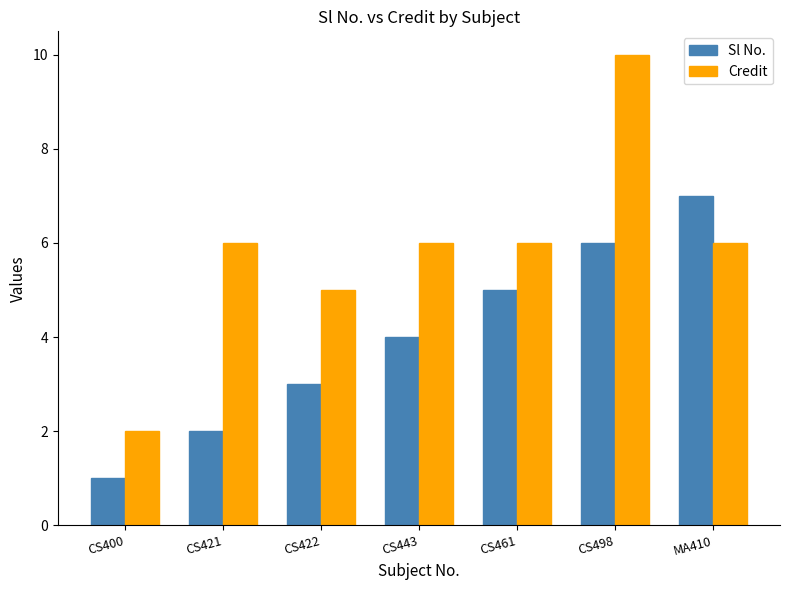

What is the label of the 5th bar from the left?

CS461